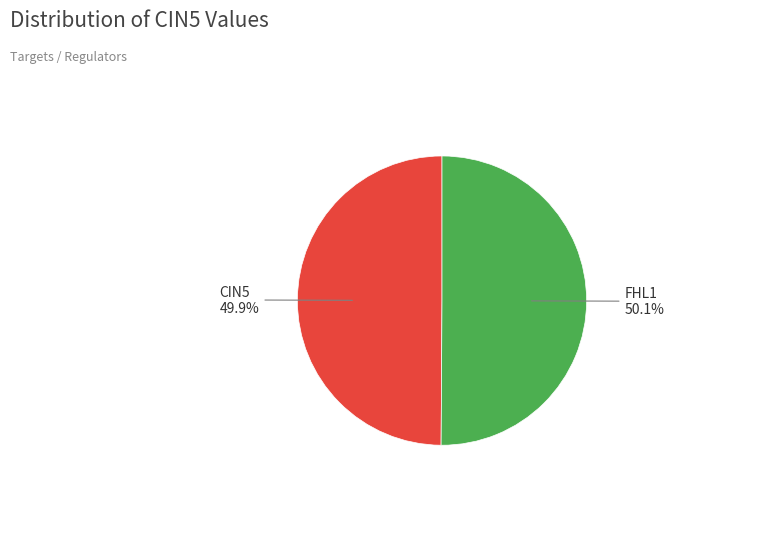

Is there any slice that represents more than half of the pie?

Yes